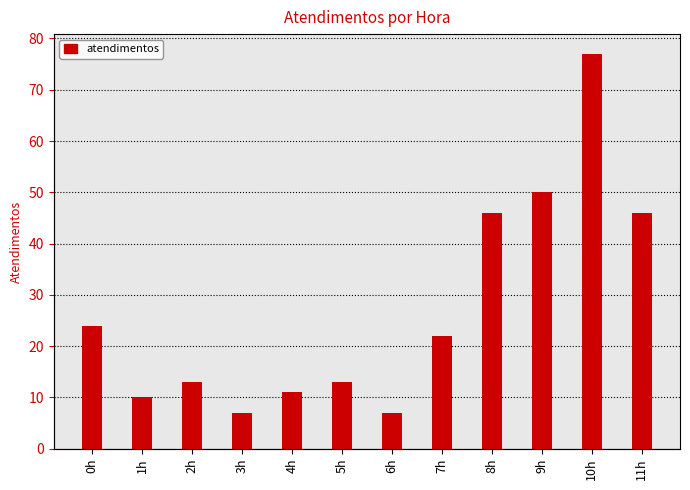

The value at 7h is 22. True or false?

True